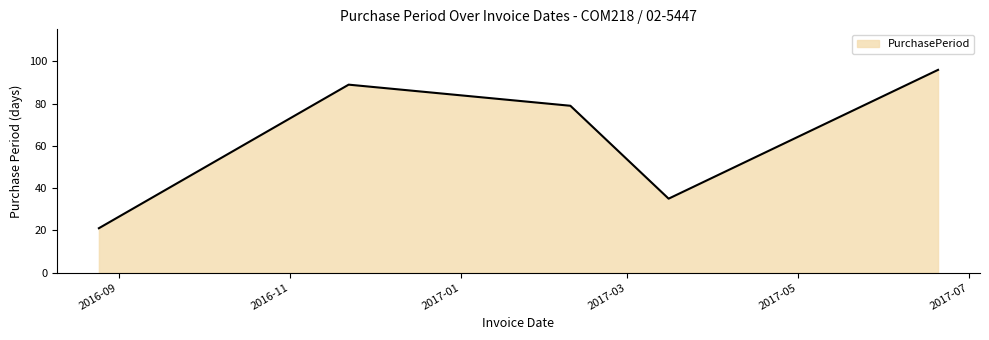

True or false: the data has more than 2 interior local peaks.

False